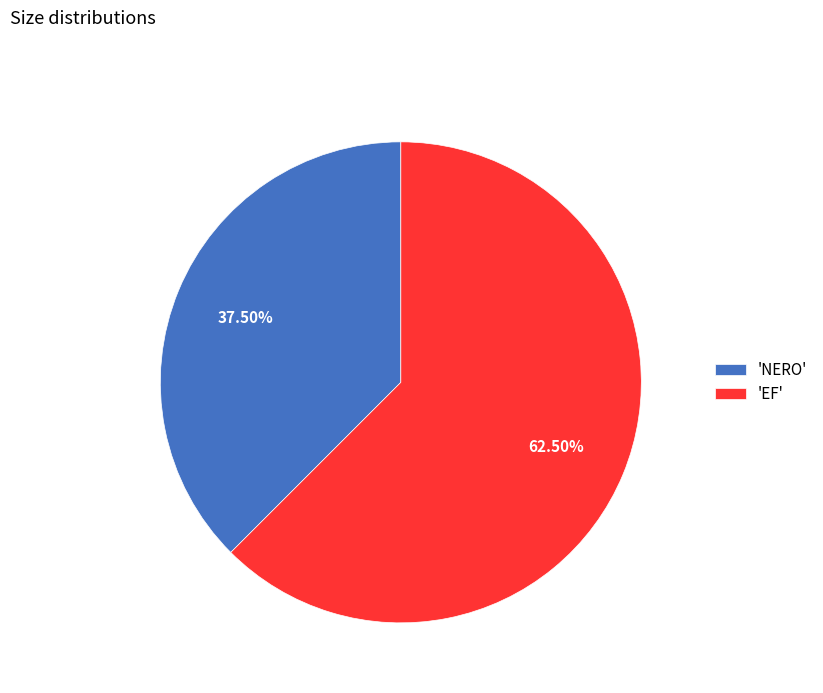

Which slice is the smallest?

'NERO'